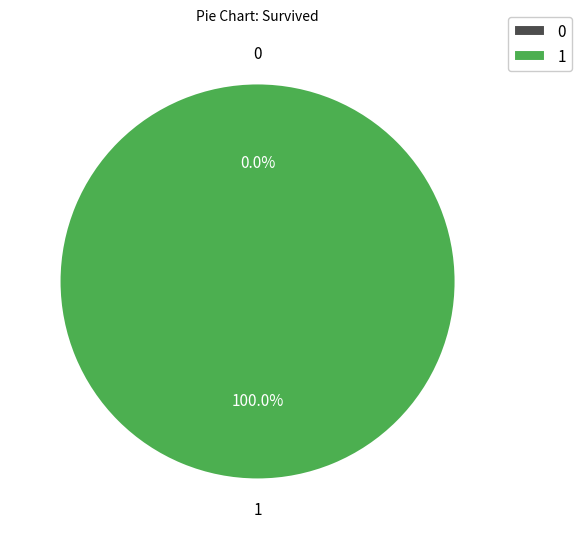

Is there a majority slice in this chart?

Yes